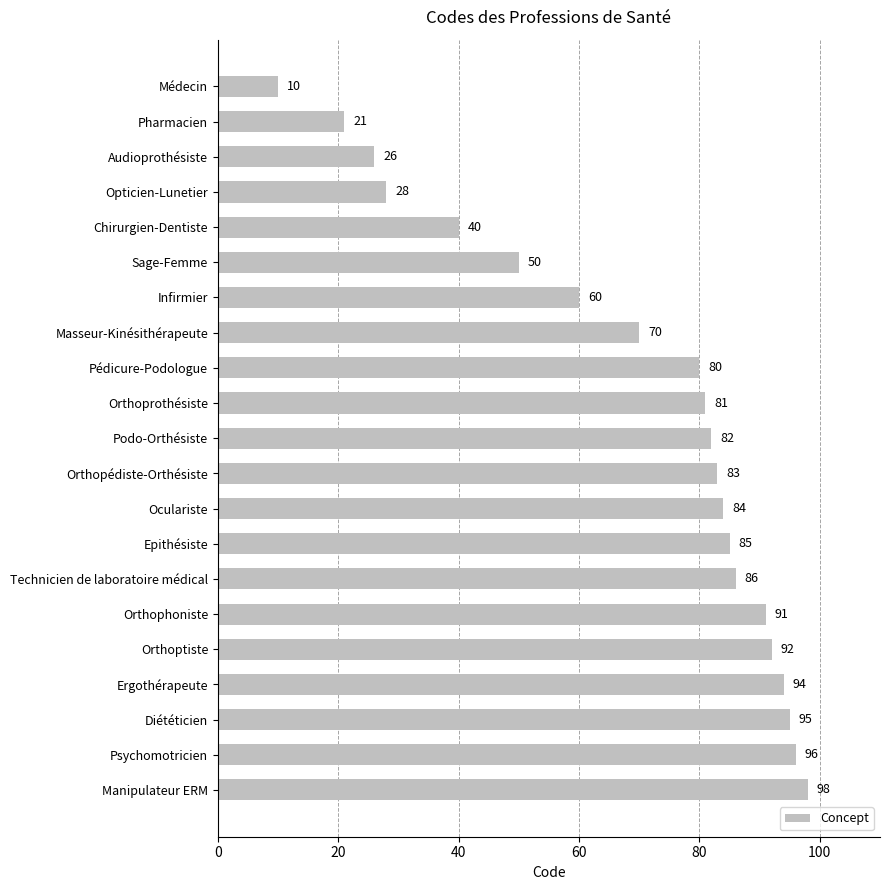

What value does the data have at Médecin, to the nearest 5?

10